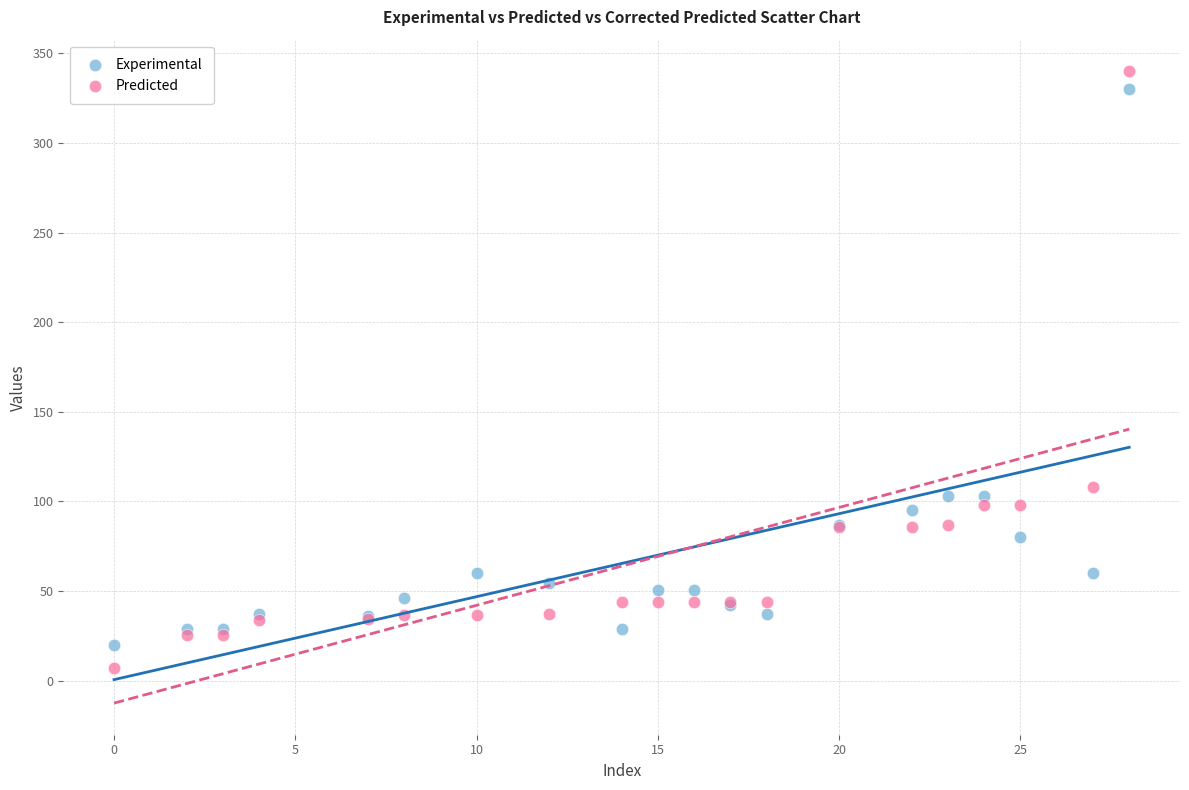

What are all the series names shown in the legend?

Experimental, Predicted